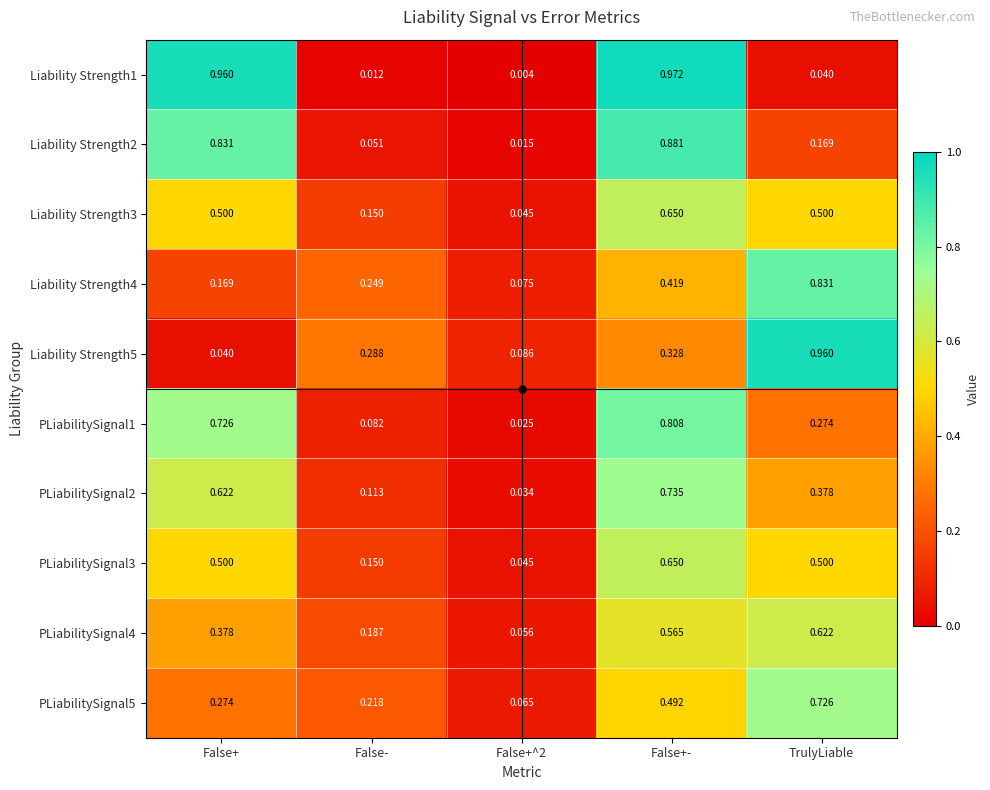

At which category is the sum across all series the highest?

False+-